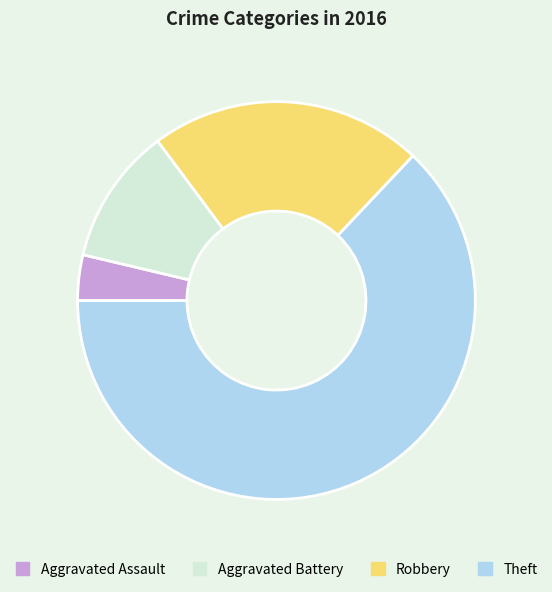

How many segments does this pie chart have?

4